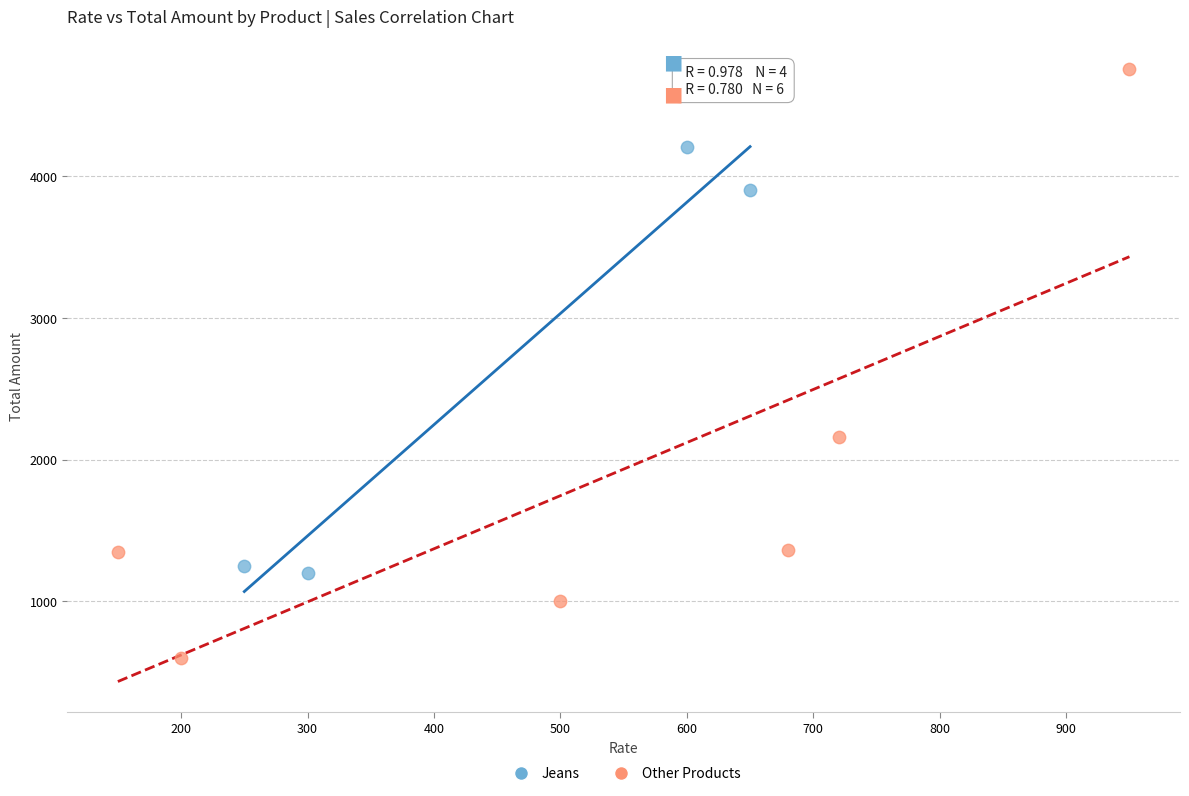

Which series reaches the minimum Y coordinate?

Other Products